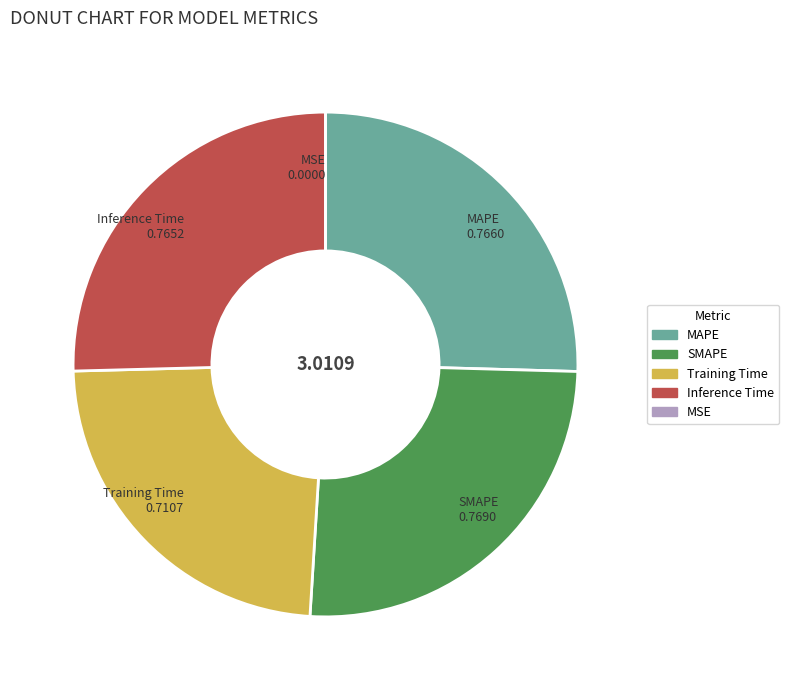

Is Training Time the majority of the pie?

No